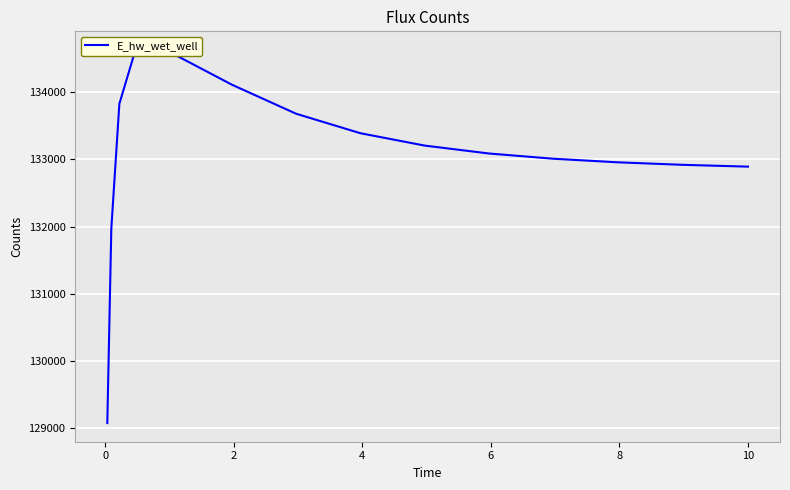

What is the maximum value shown in the chart?

134632.0